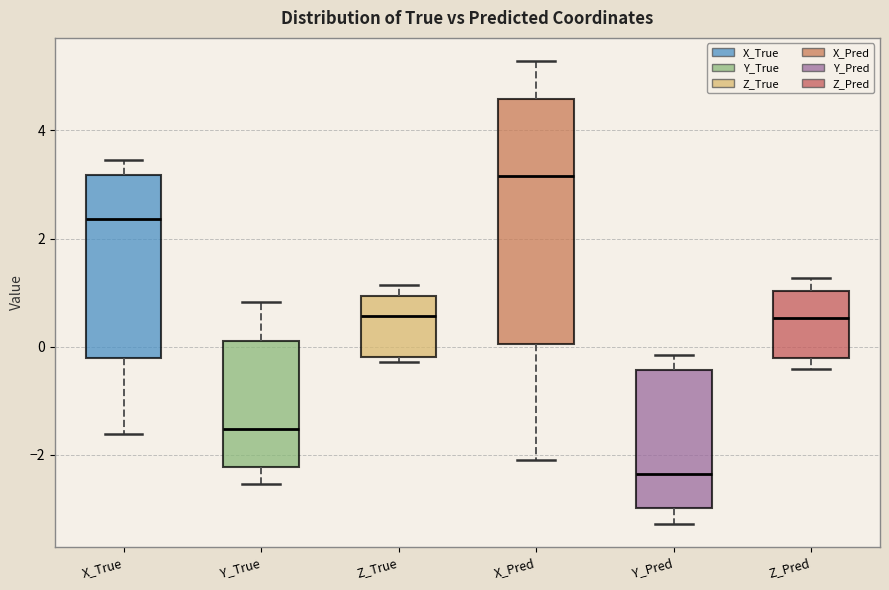

Where is the lower edge of the box for Z_Pred on the y-axis? The values are not printed on the chart, so give them approximately, as read against the axis.

-0.2